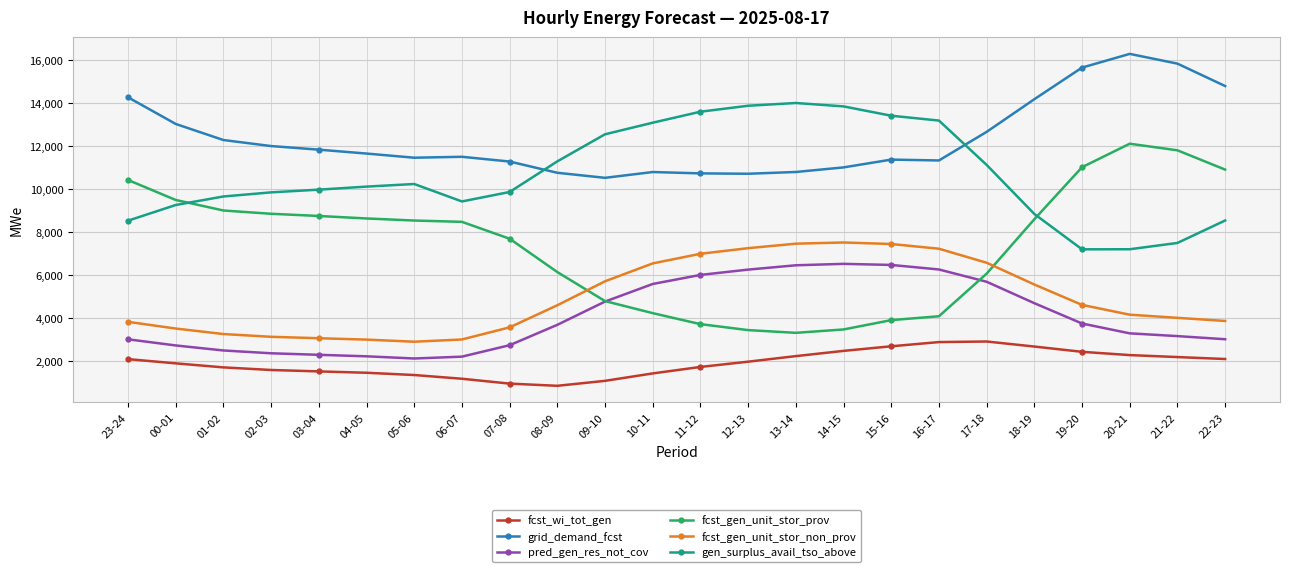

List the series in order of their peak value, highest first.

grid_demand_fcst, gen_surplus_avail_tso_above, fcst_gen_unit_stor_prov, fcst_gen_unit_stor_non_prov, pred_gen_res_not_cov, fcst_wi_tot_gen